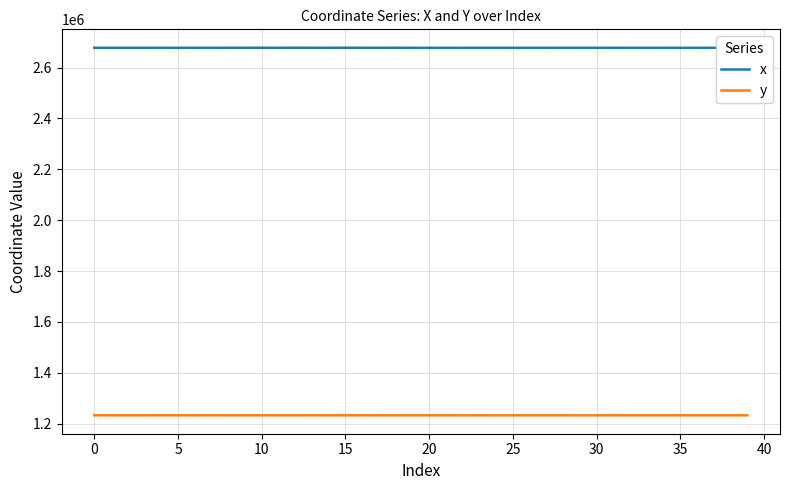

What are all the series names shown in the legend?

x, y